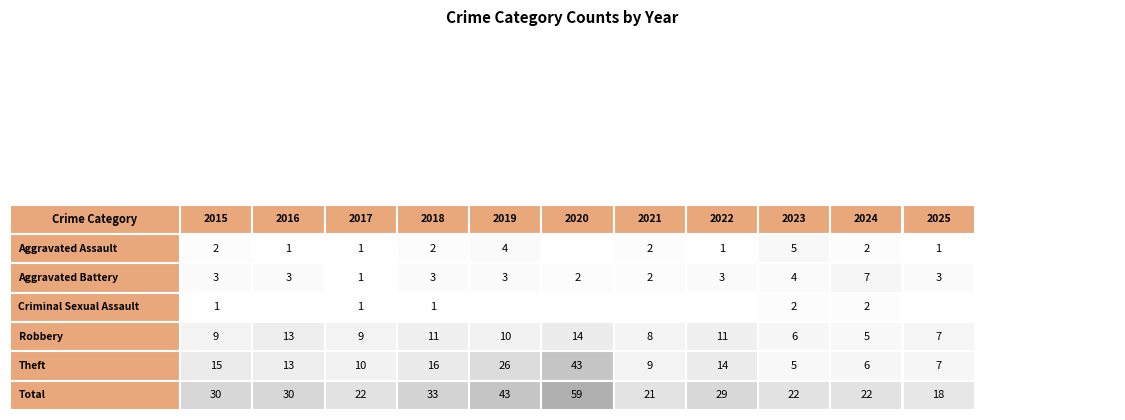

Between 2 and 9, which series saw the biggest shift?

Aggravated Battery